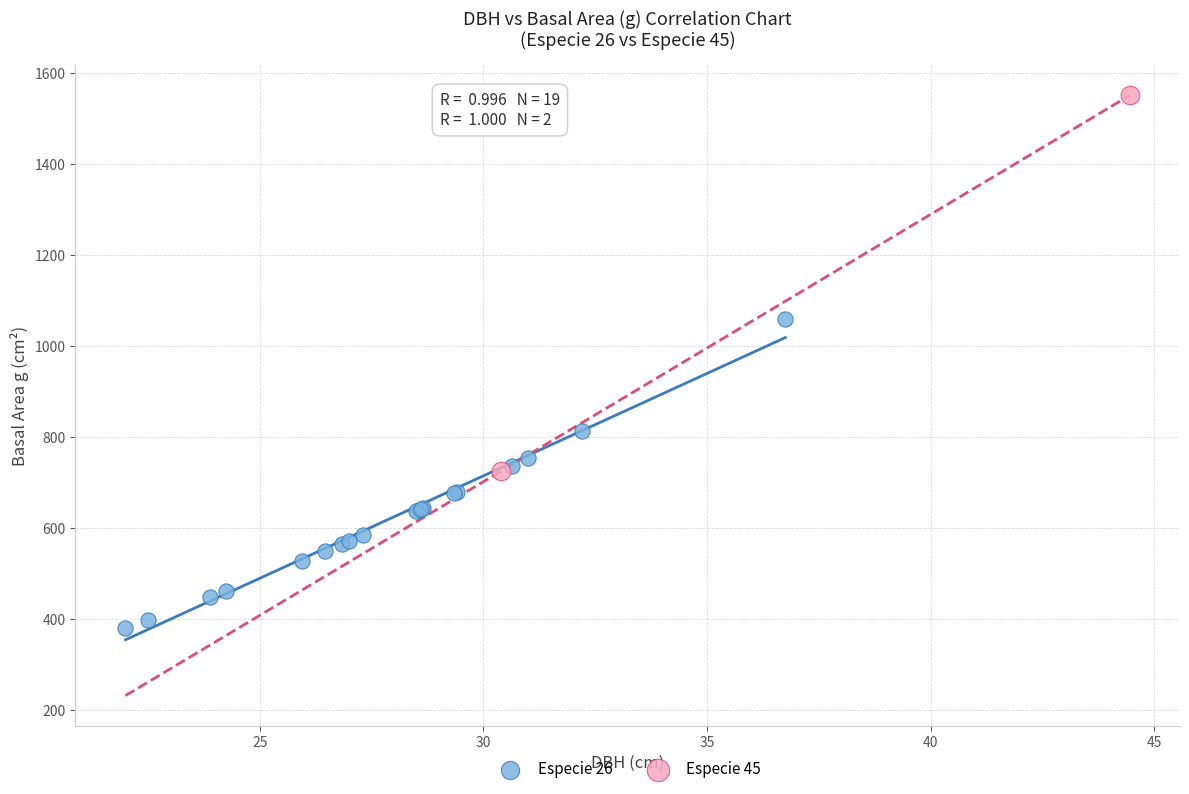

Which series contains the highest Y value?

Especie 45